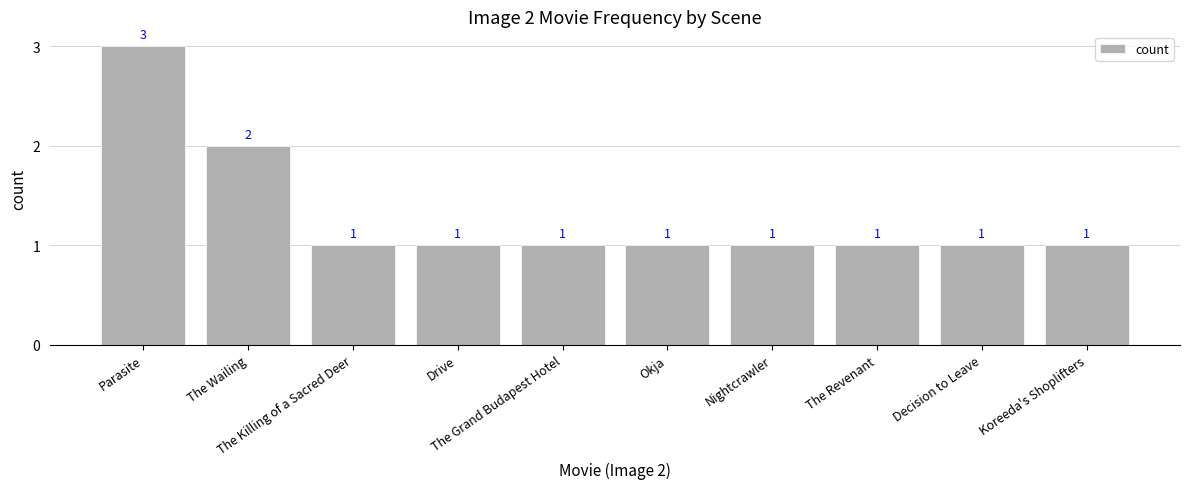

What is the greatest value displayed?

3